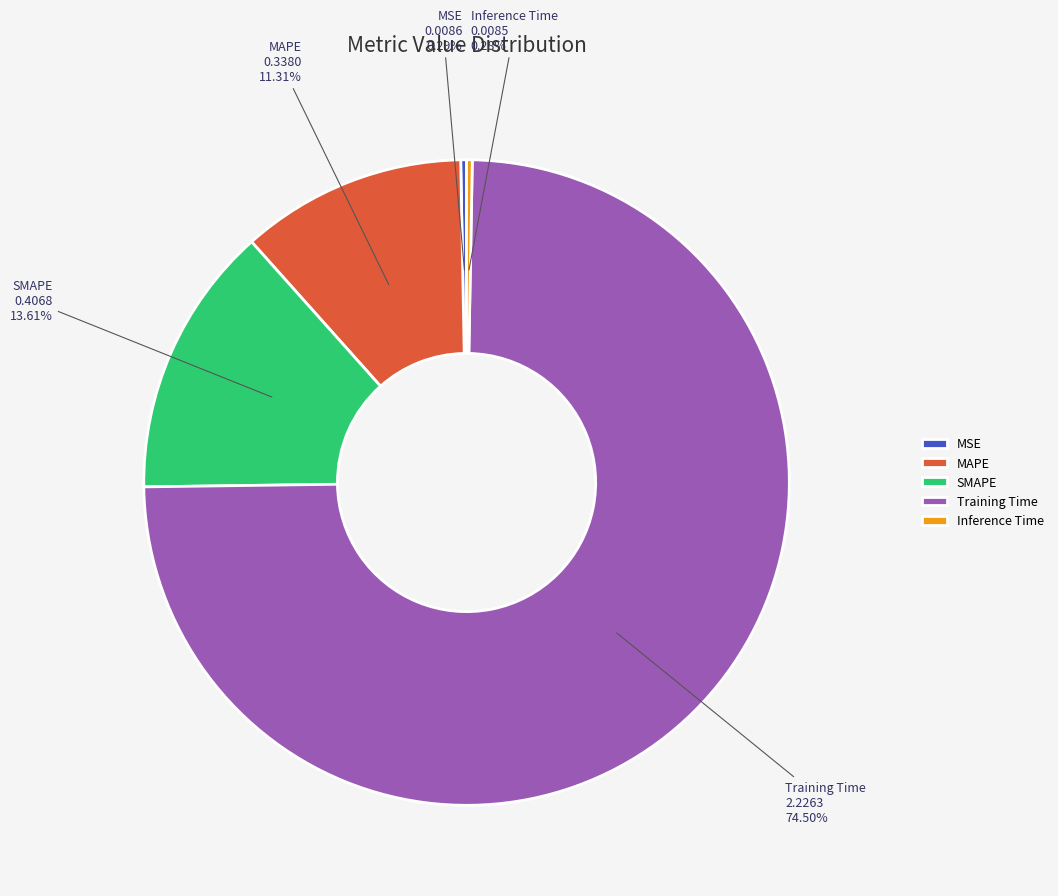

Does Training Time represent more than half of the total?

Yes